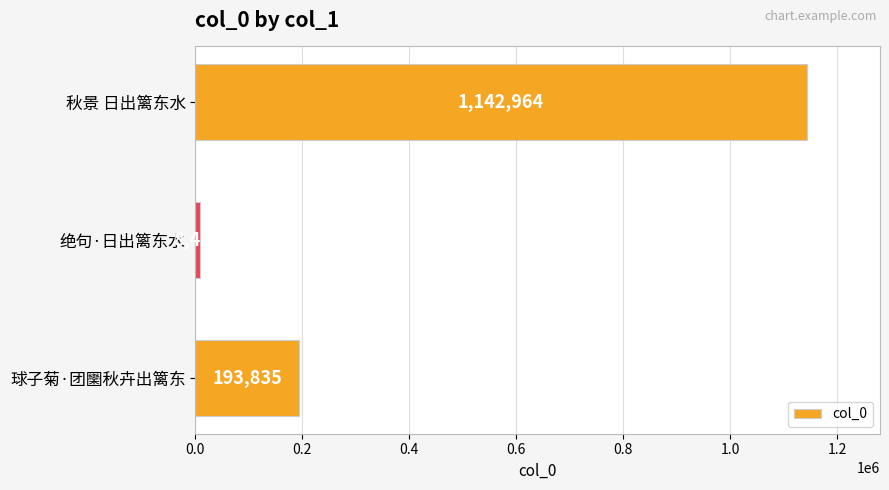

What is the difference between the maximum and minimum values?

1134508